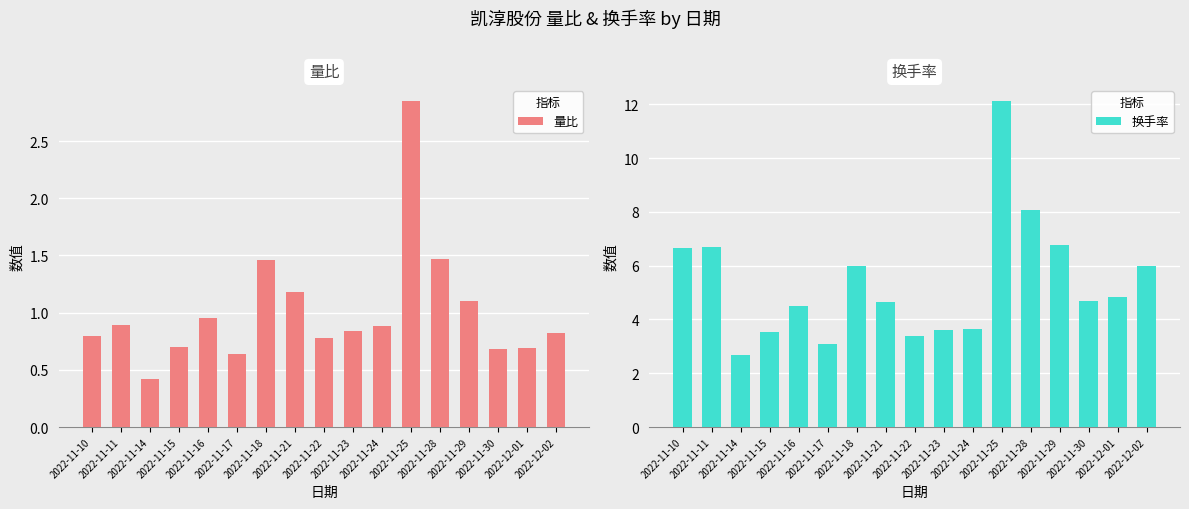

At 2022-11-23, list the series in order from smallest to largest.

量比, 换手率